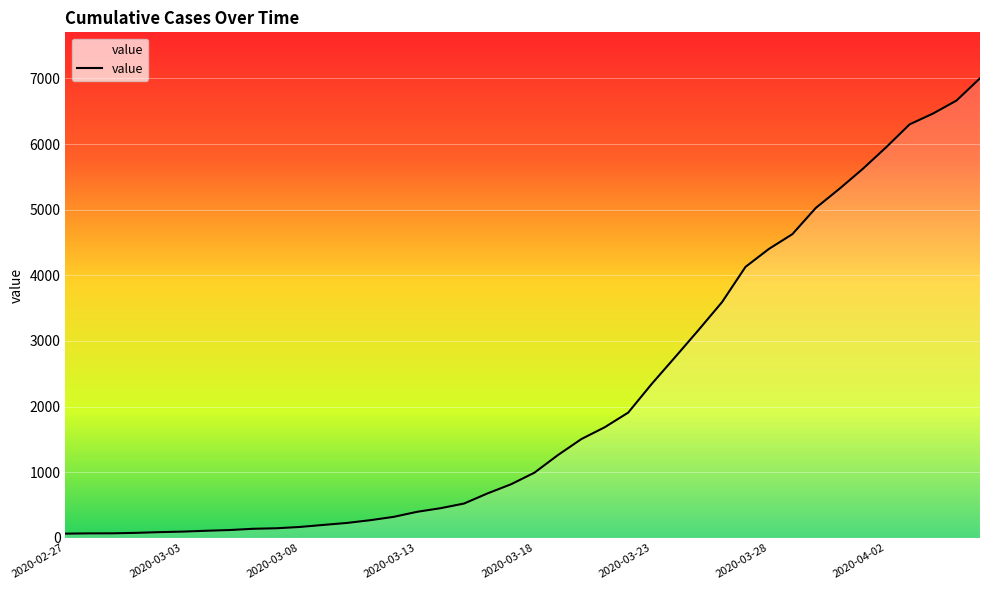

What is the difference between the maximum and minimum values?

6939